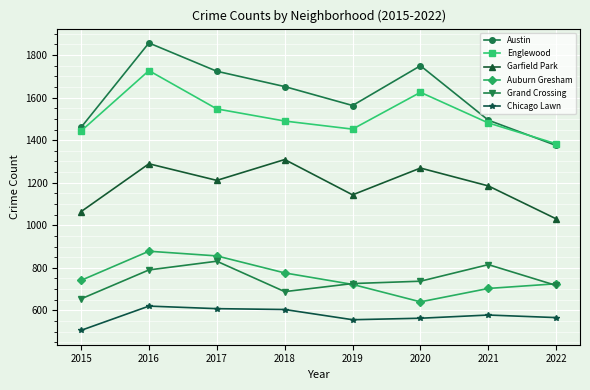

The Englewood series shows 2321 at 2015. True or false?

False